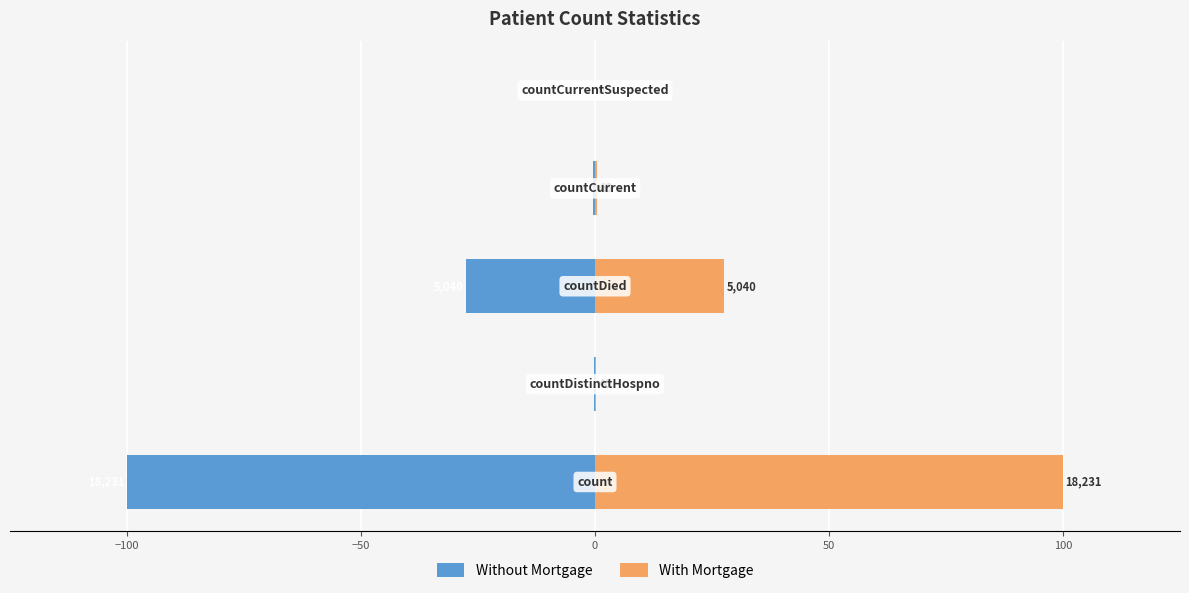

How many data points in With Mortgage are above 0?

4